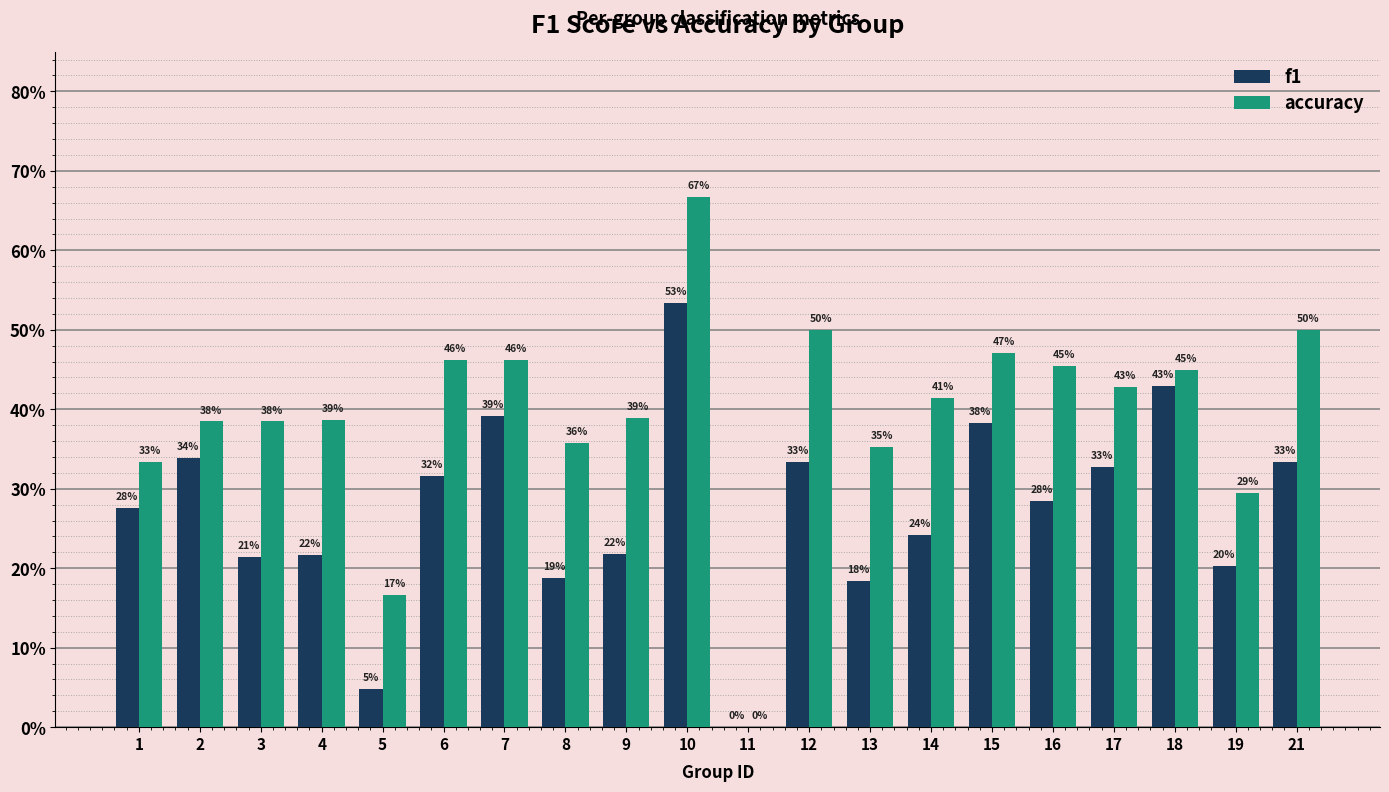

Reading left to right, extract all data points from this chart.

f1: 1=0.3	2=0.3	3=0.2	4=0.2	5=0.0	6=0.3	7=0.4	8=0.2	9=0.2	10=0.5	11=0.0	12=0.3	13=0.2	14=0.2	15=0.4	16=0.3	17=0.3	18=0.4	19=0.2	21=0.3
accuracy: 1=0.3	2=0.4	3=0.4	4=0.4	5=0.2	6=0.5	7=0.5	8=0.4	9=0.4	10=0.7	11=0.0	12=0.5	13=0.4	14=0.4	15=0.5	16=0.5	17=0.4	18=0.5	19=0.3	21=0.5